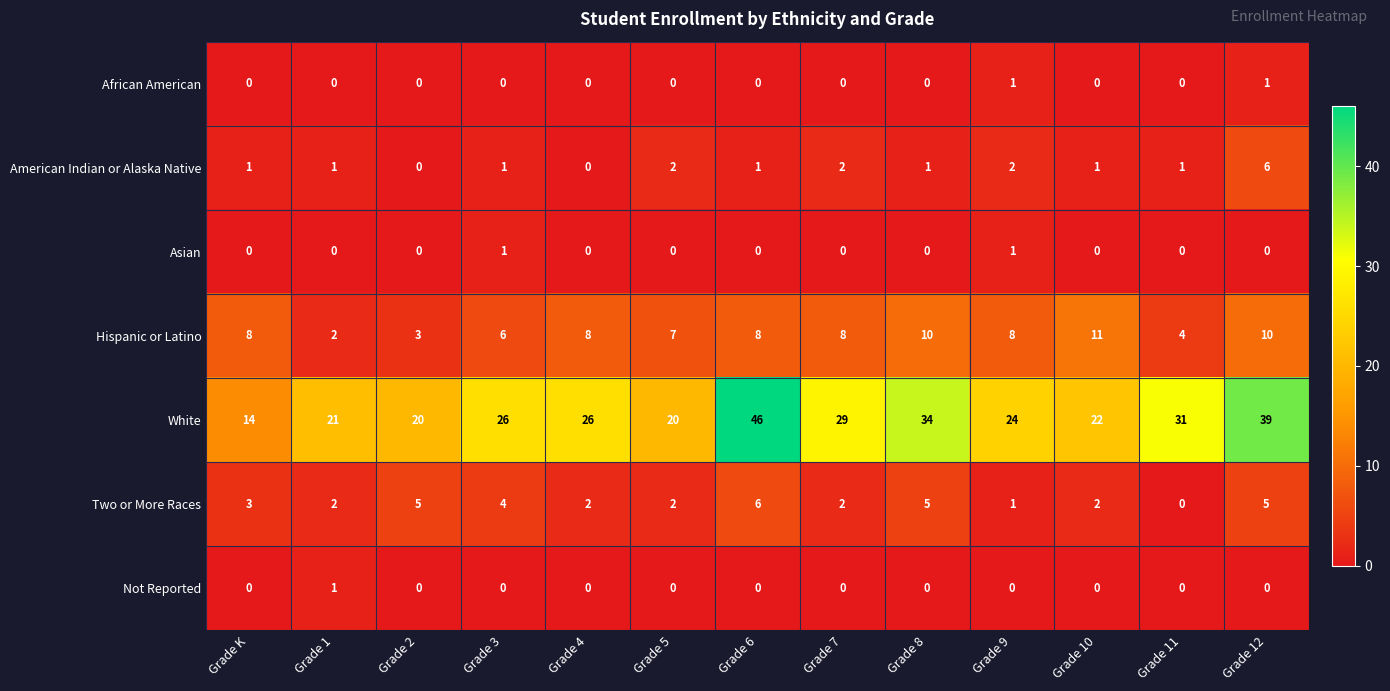

Is it true that White equals 29 at Grade 1?

False